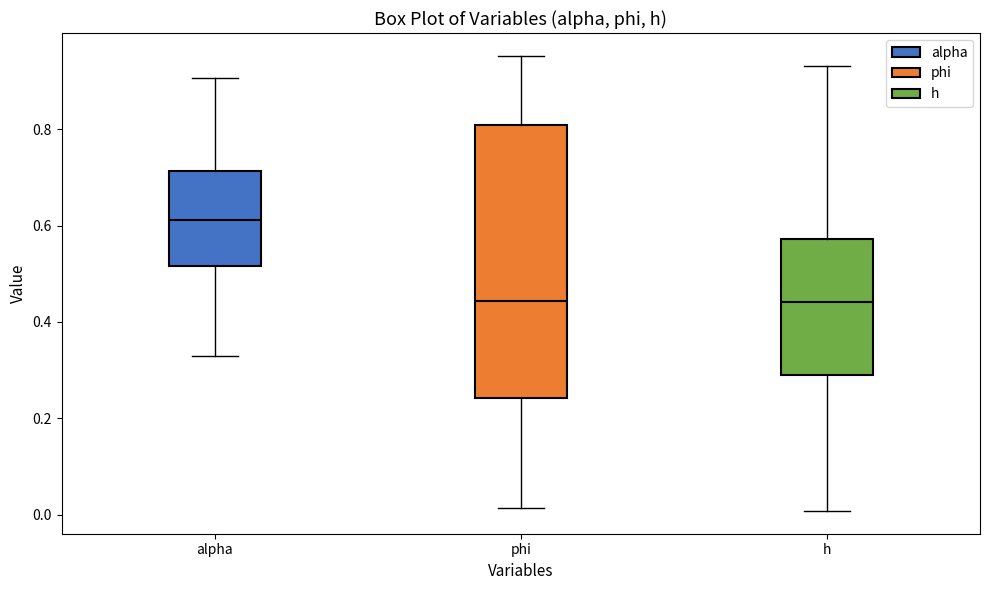

Comparing the boxes themselves (not the whiskers), which one is the tallest?

phi